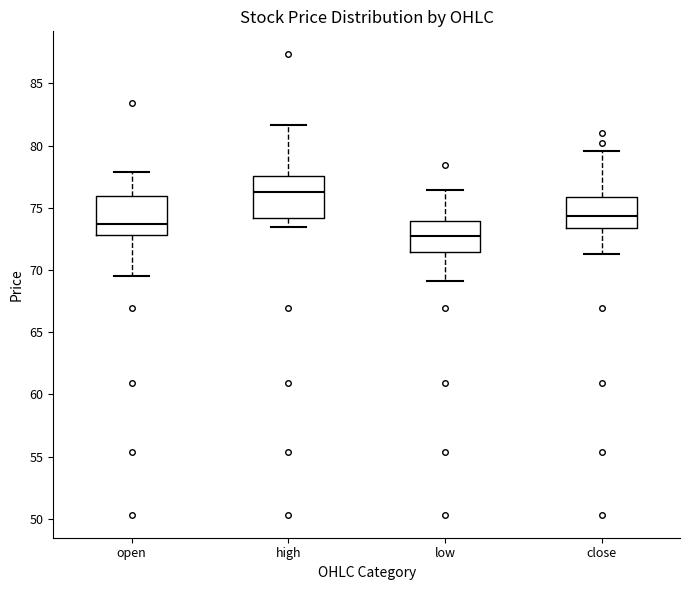

Reading left to right, read every box against the y-axis: the position of its median line, the range the box covers, and the ends of its whiskers. The values are not printed on the chart, so give them approximately, as read against the axis.

open: median 73.5, box 73.0 to 76.0, whiskers 69.5 to 78.0
high: median 76.5, box 74.0 to 77.5, whiskers 73.5 to 81.5
low: median 72.5, box 71.5 to 74.0, whiskers 69.0 to 76.5
close: median 74.5, box 73.5 to 76.0, whiskers 71.5 to 79.5